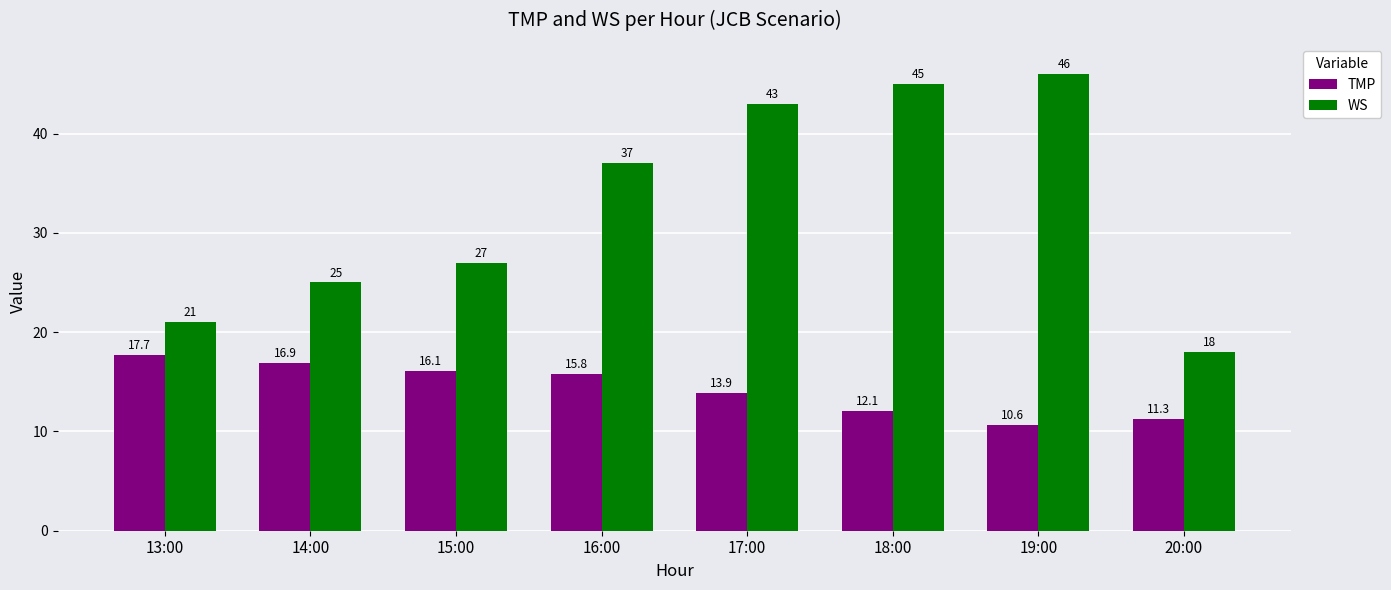

Reading left to right, transcribe all the data shown in this chart.

TMP: 17.7	16.9	16.1	15.8	13.9	12.1	10.6	11.3
WS: 21.0	25.0	27.0	37.0	43.0	45.0	46.0	18.0